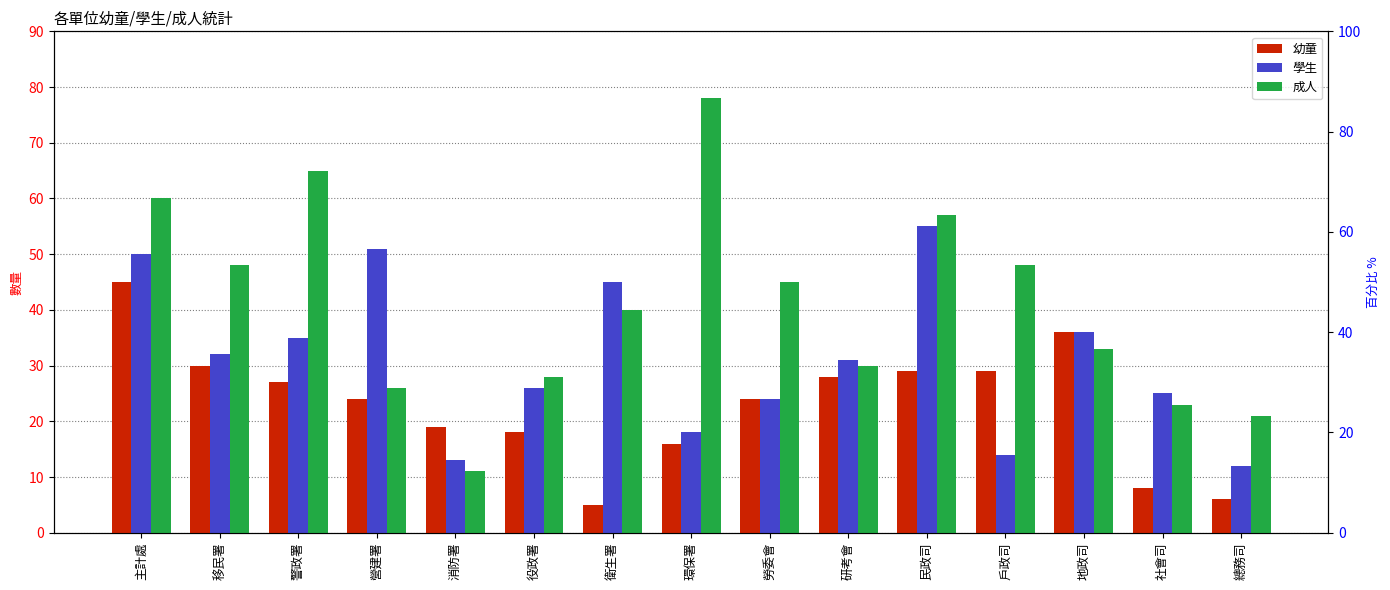

How many groups of bars are there?

15